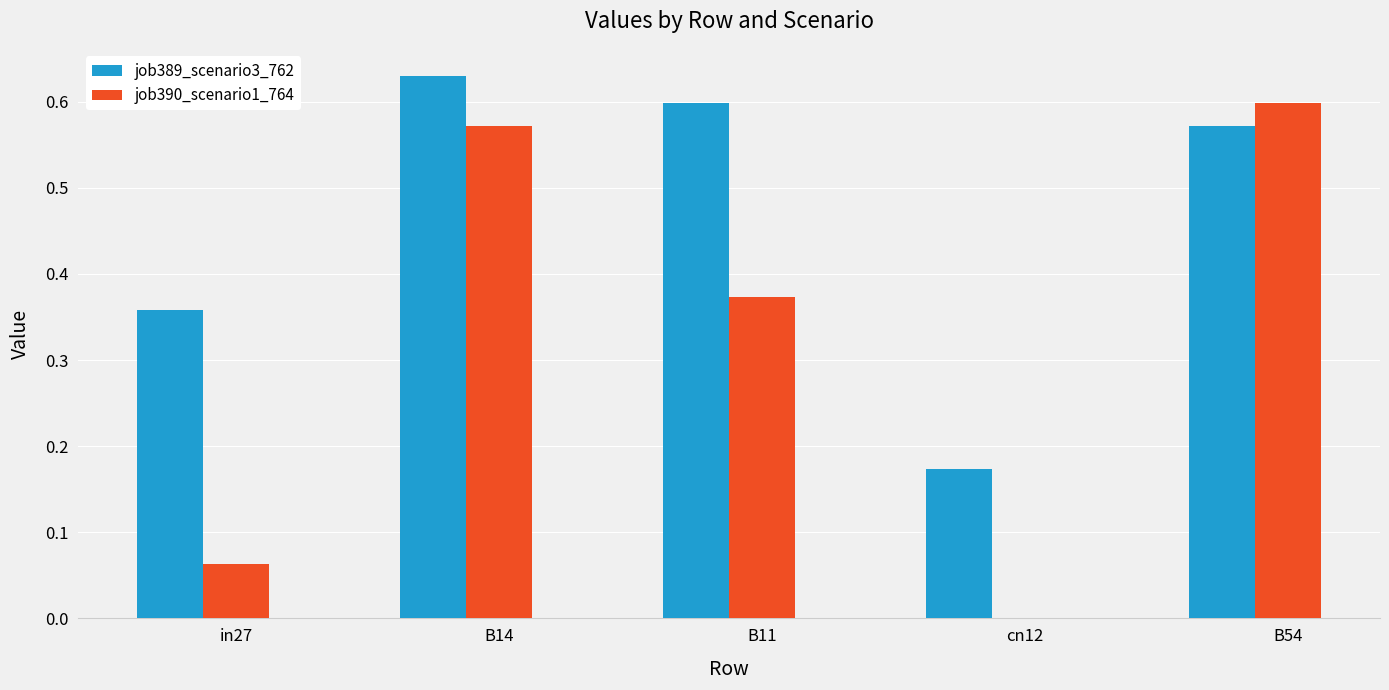

What is the sum of all job390_scenario1_764 values?

1.6